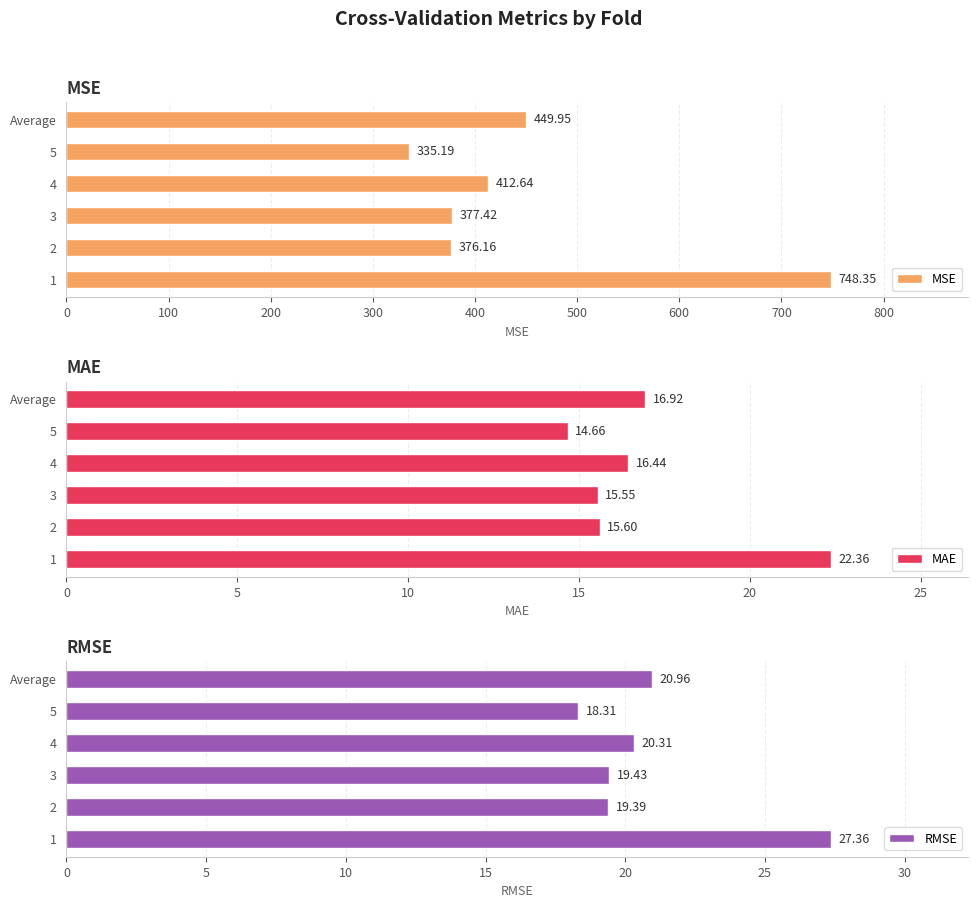

What is the difference between the highest and lowest values at 100?

360.6